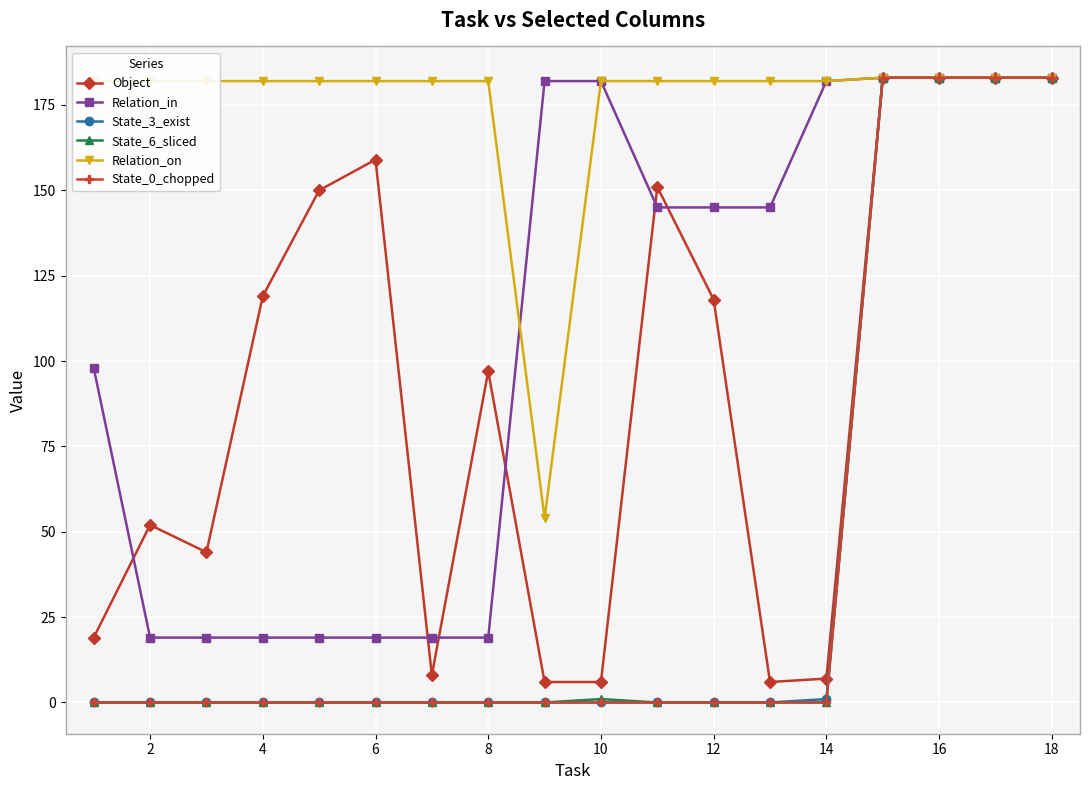

What is the greatest value displayed?

183